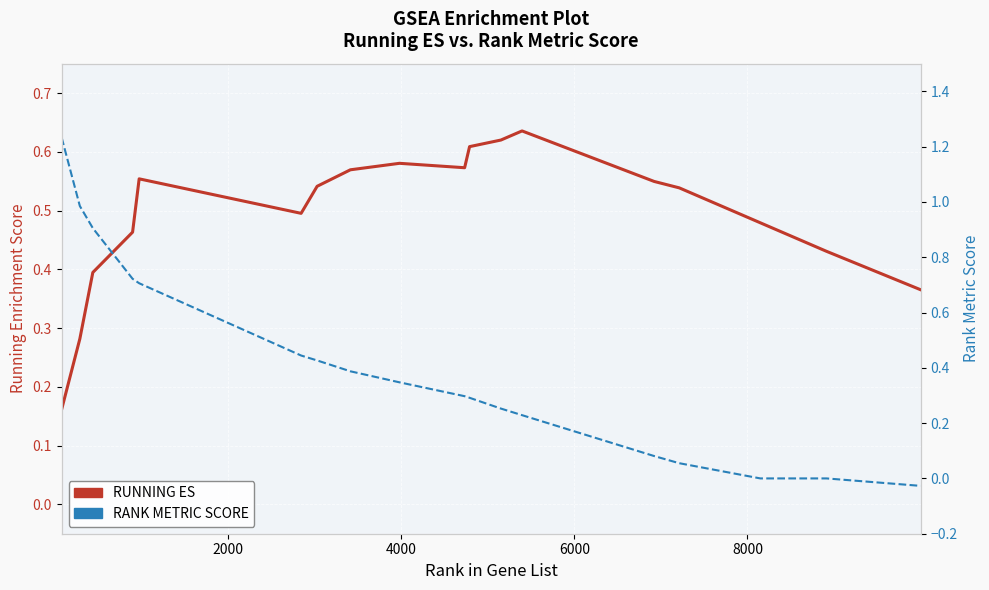

Count the number of categories in the chart.

18